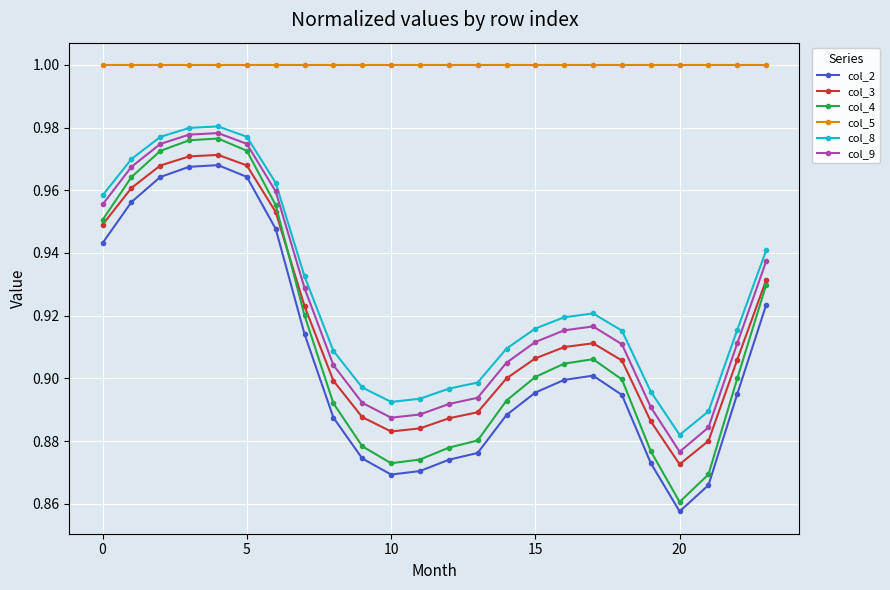

True or false: col_8 and col_5 intersect in this chart.

False